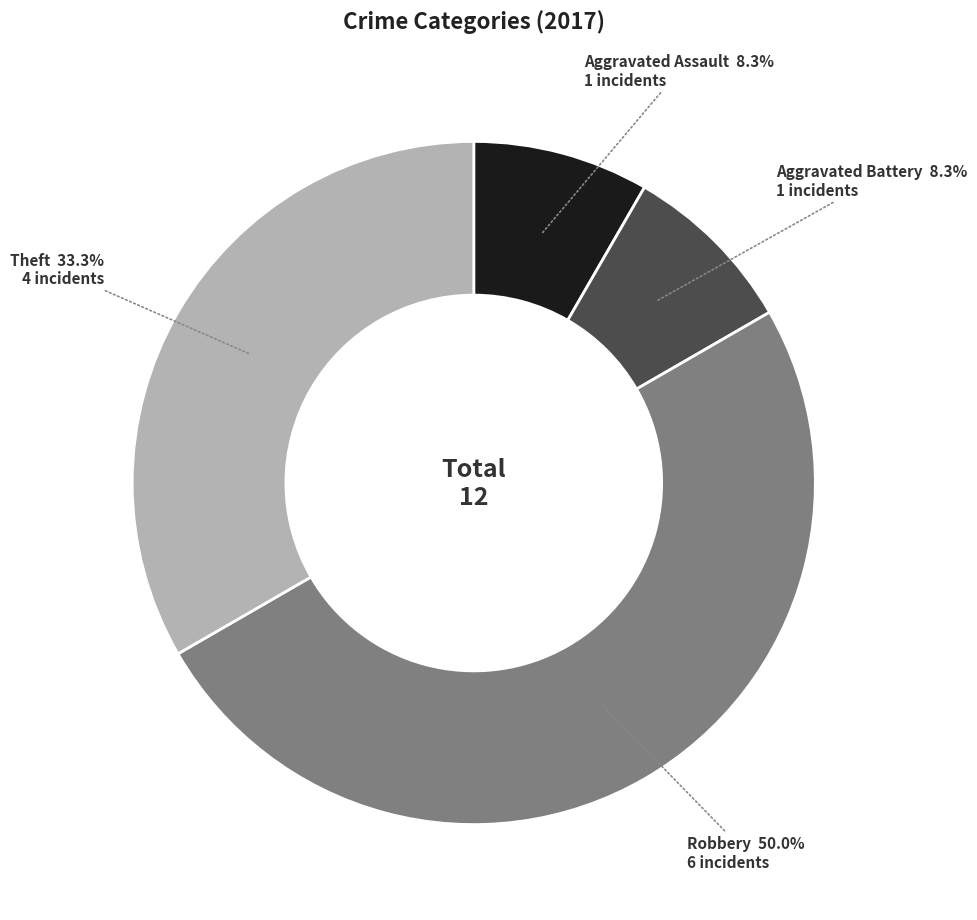

Which has a higher value, Robbery or Aggravated Assault?

Robbery